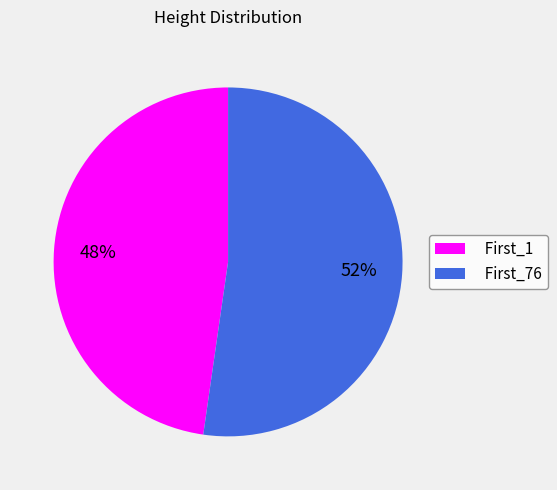

How many segments does this pie chart have?

2